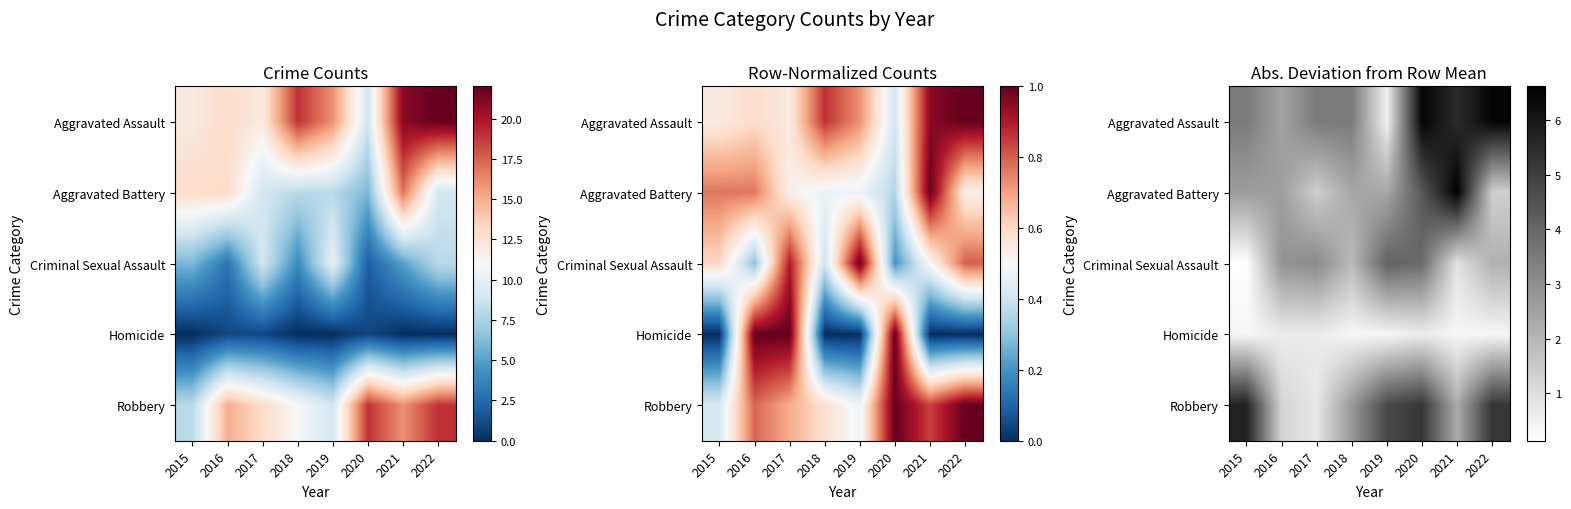

At how many categories does at least one series exceed 2?

8